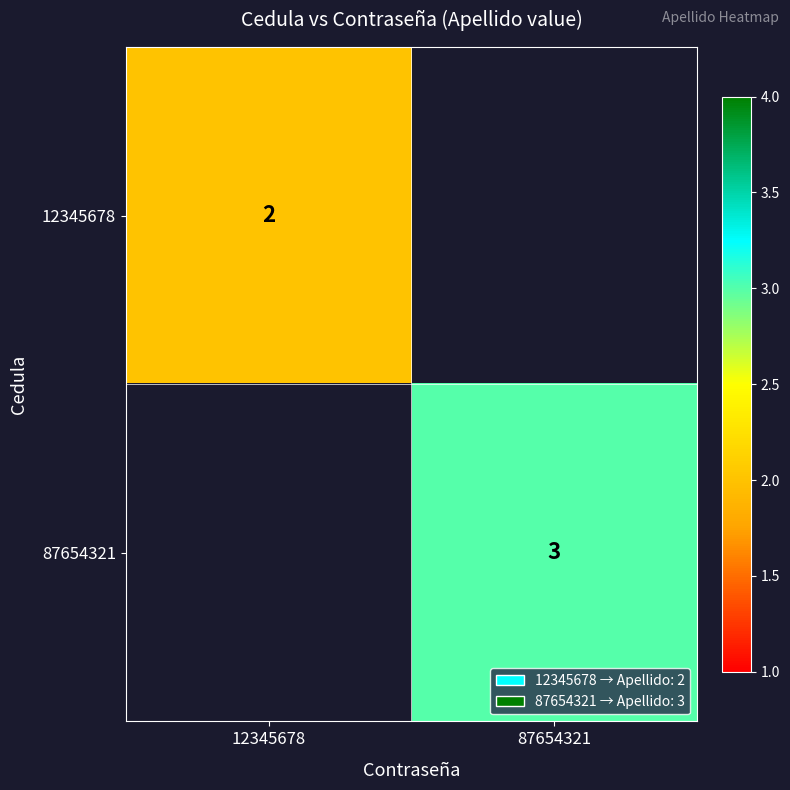

The value of 12345678 at 12345678 is 1. True or false?

False